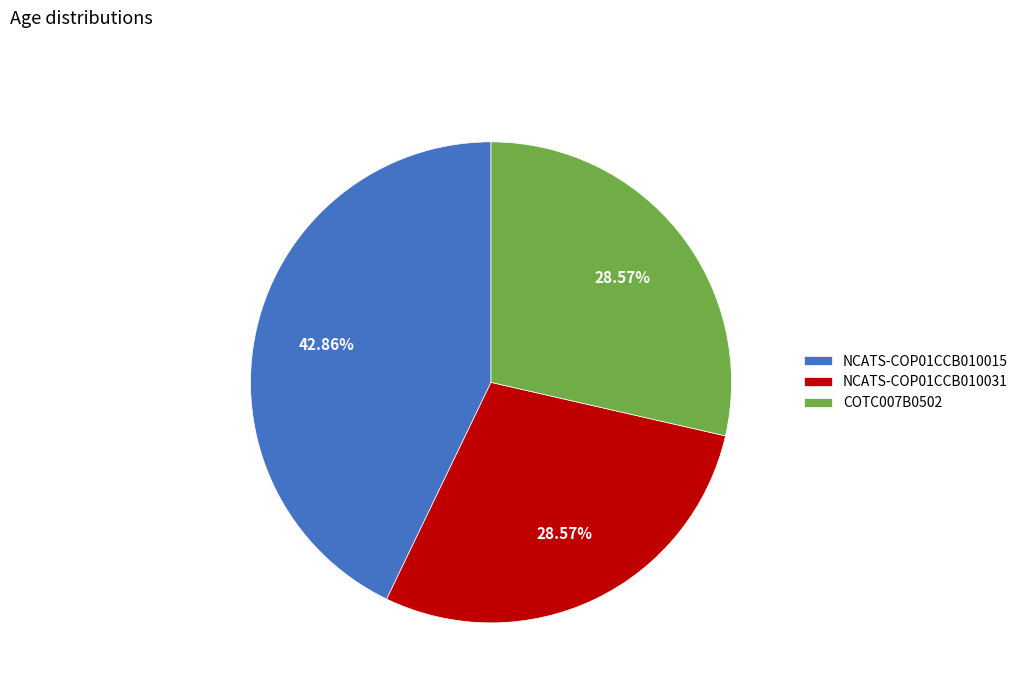

Count the number of slices in the pie.

3